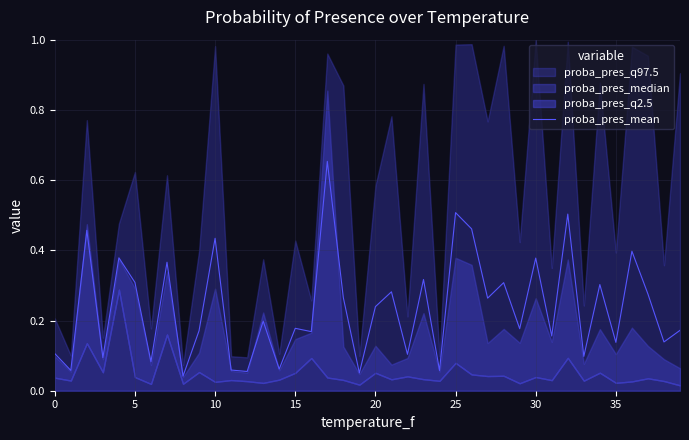

What is the difference between the maximum and minimum values?

0.6